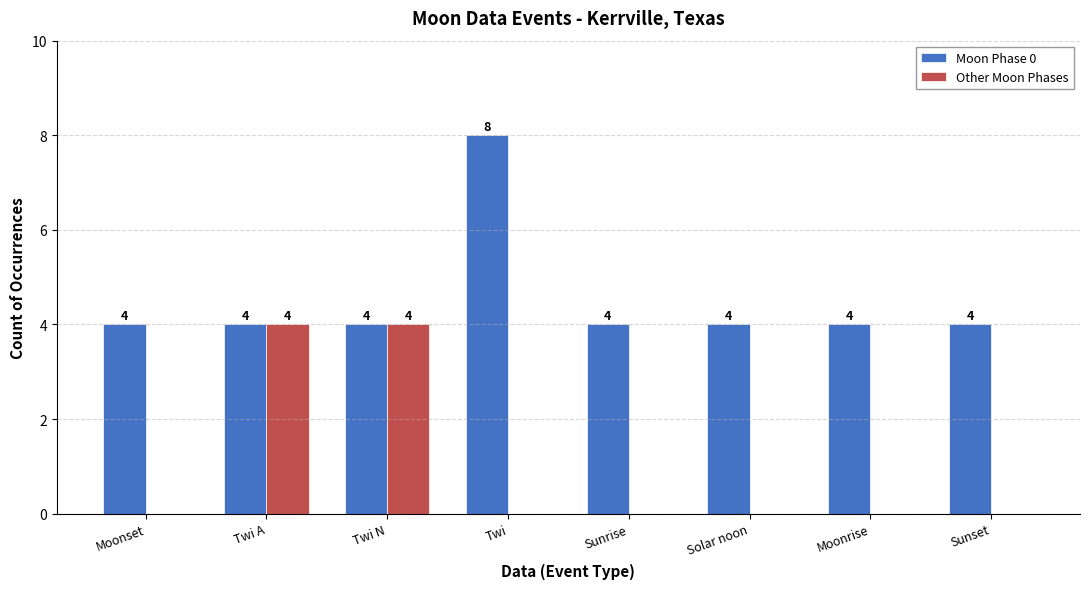

Is it true that Other Moon Phases equals 1 at Twi N?

False